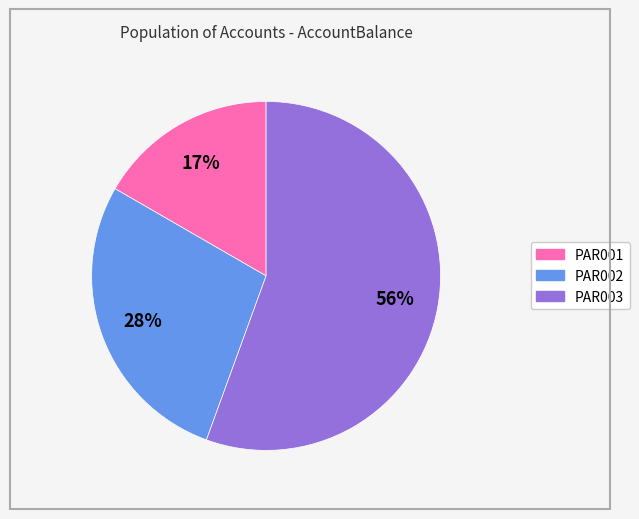

Combined, do PAR002 and PAR001 account for over 50%?

No